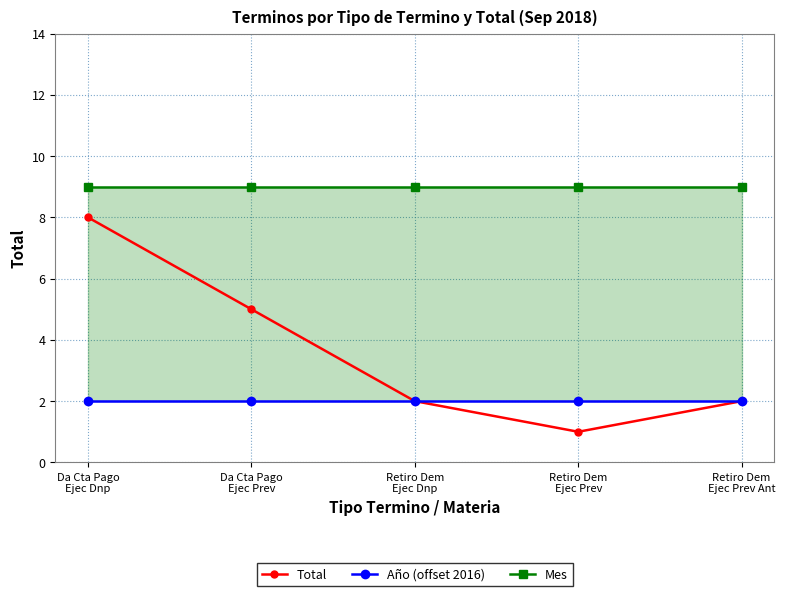

True or false: Año (offset 2016) and Total intersect in this chart.

False